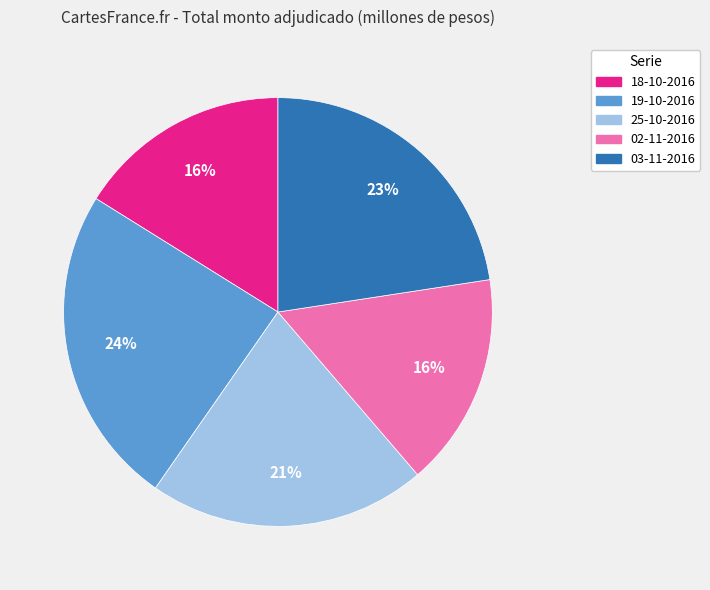

What is the ratio of the value at 25-10-2016 to the value at 03-11-2016?

0.9